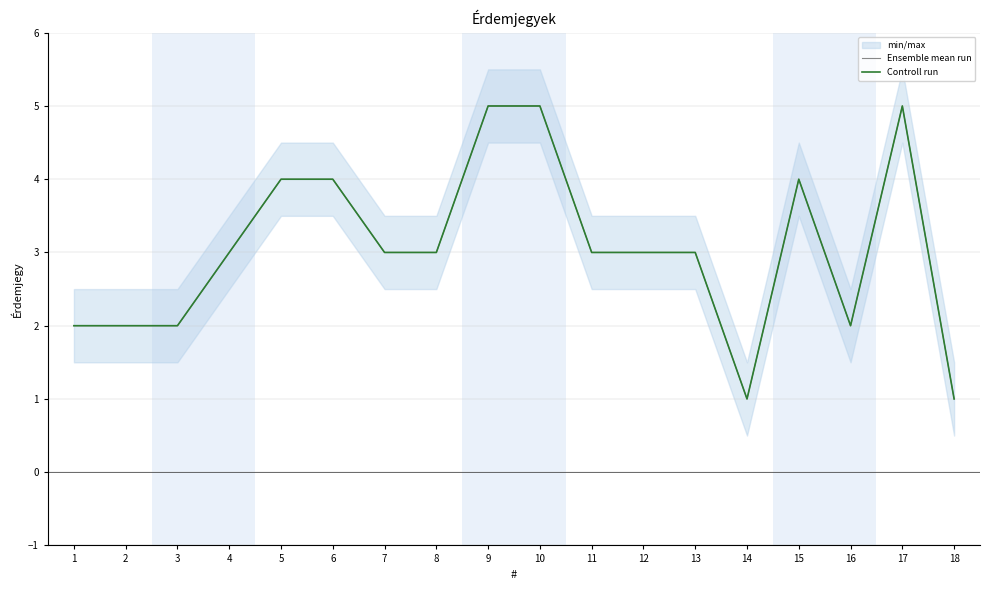

Between 12 and 5, which is larger?

5